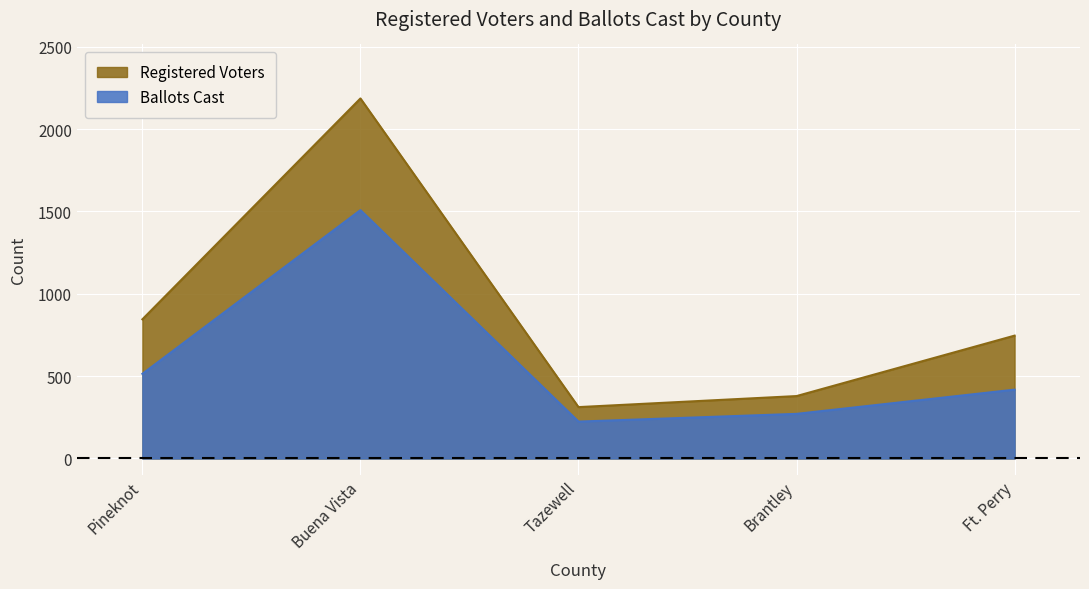

At how many categories does at least one series exceed 617?

3